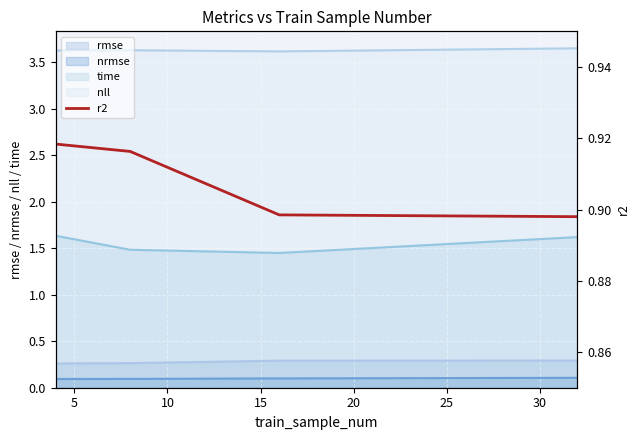

True or false: nrmse and rmse cross at least once.

False